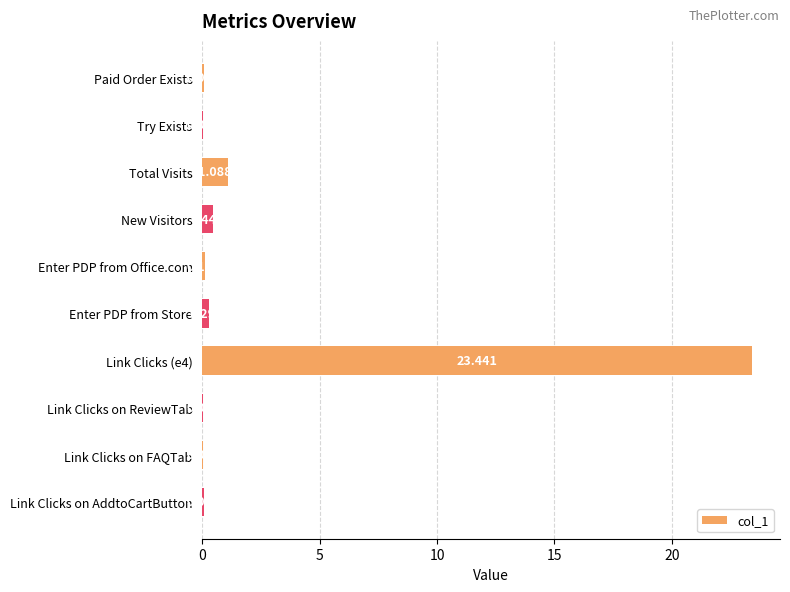

Where is the data nearest to the value 11?

Total Visits